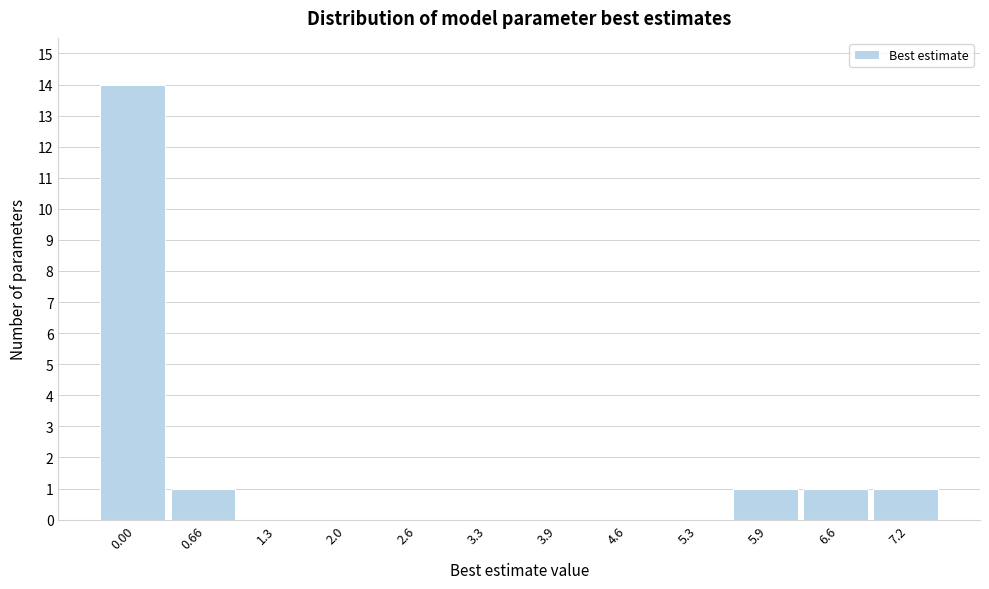

Reading right to left, extract all data points from this chart.

7.2=1	6.6=1	5.9=1	5.3=0	4.6=0	3.9=0	3.3=0	2.6=0	2.0=0	1.3=0	0.66=1	0.00=14